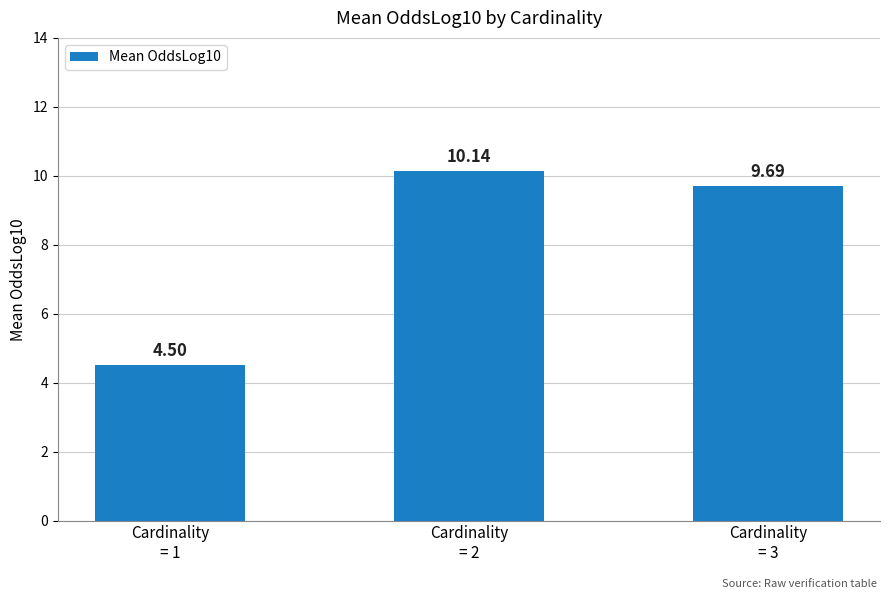

Between Cardinality
= 3 and Cardinality
= 2, which is larger?

Cardinality
= 2